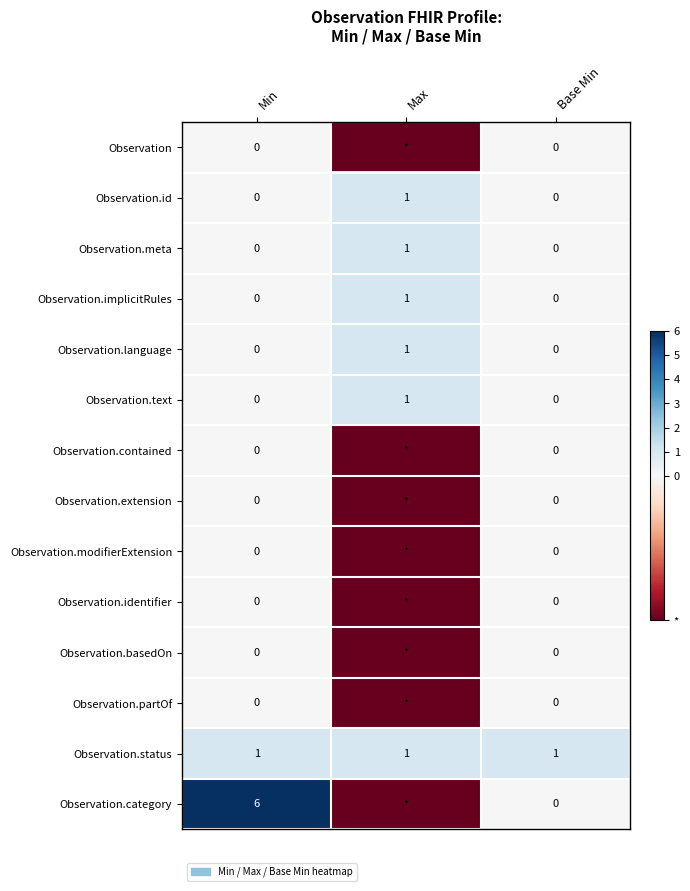

How many Observation.text values are between 0 and 1?

3